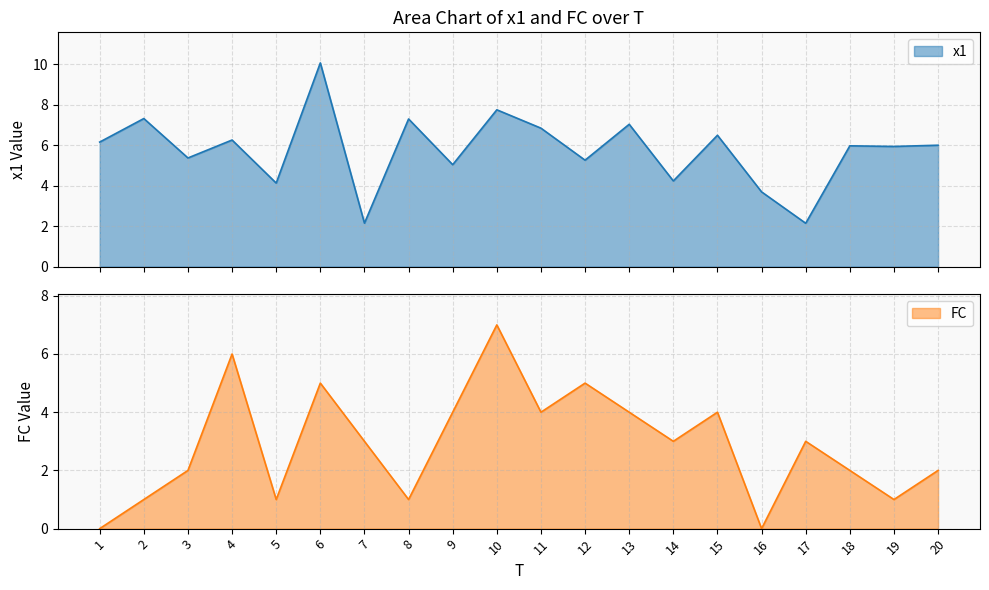

What is the sum of all x1 values?

115.2